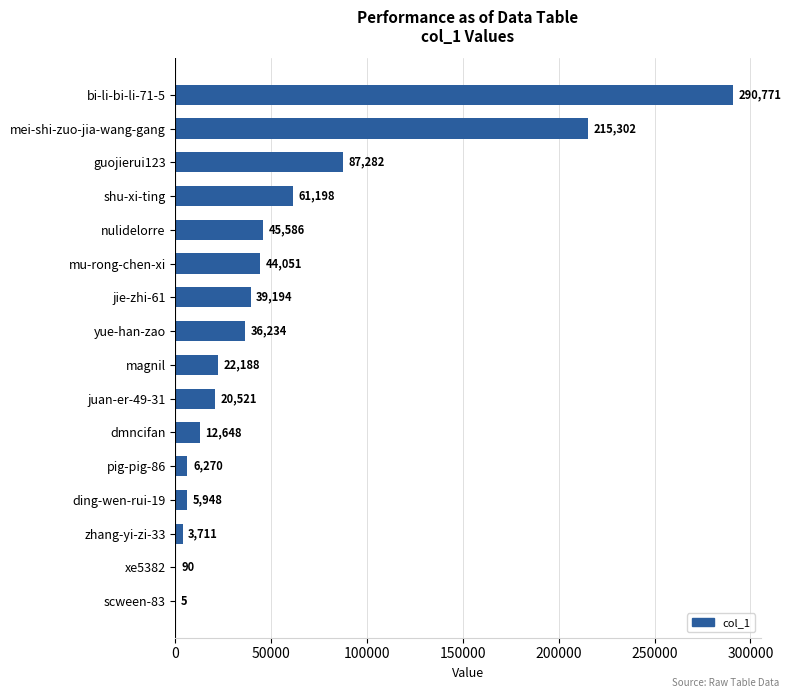

Approximately how many times larger is the value at zhang-yi-zi-33 compared to xe5382?

41.2